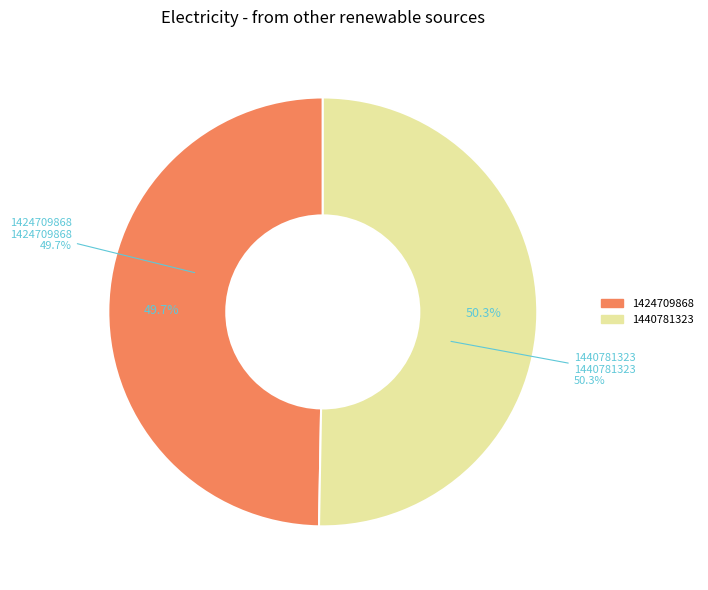

What portion of the pie excludes 1440781323?

49.7%